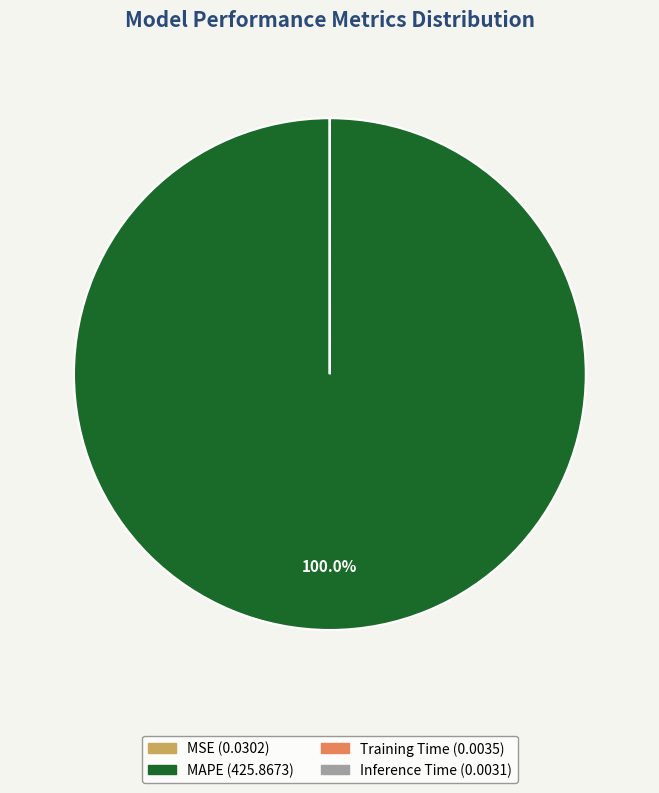

Is there a majority slice in this chart?

Yes